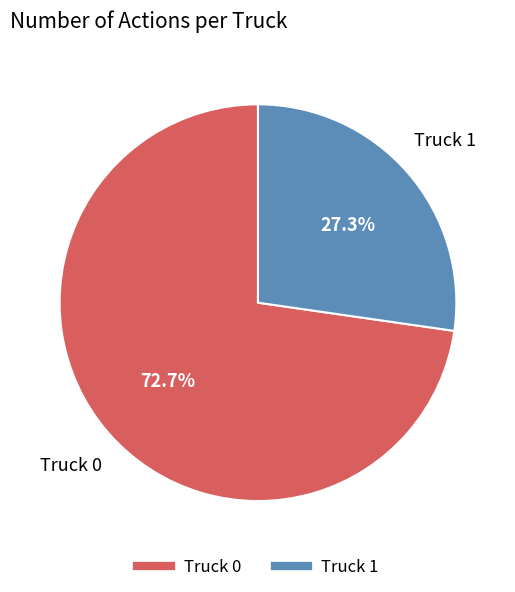

Is the sum of Truck 0 and Truck 1 greater than half?

Yes